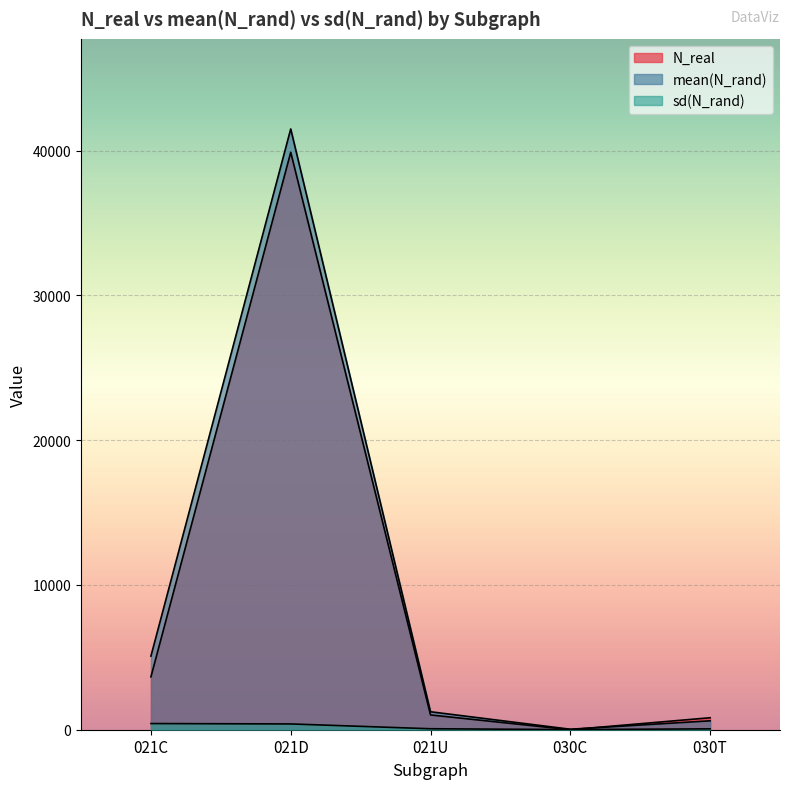

What is the approximate value of N_real at 021C?

3653.0